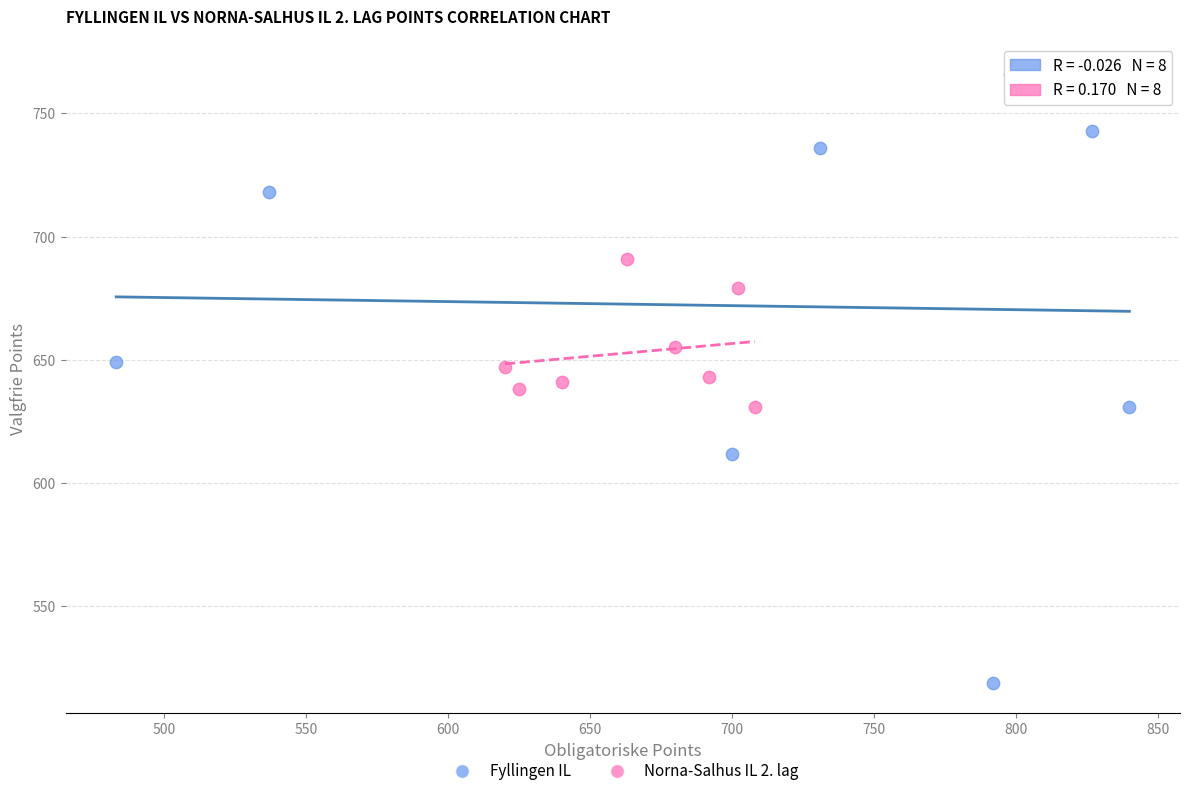

Which series contains the lowest Y value?

Fyllingen IL